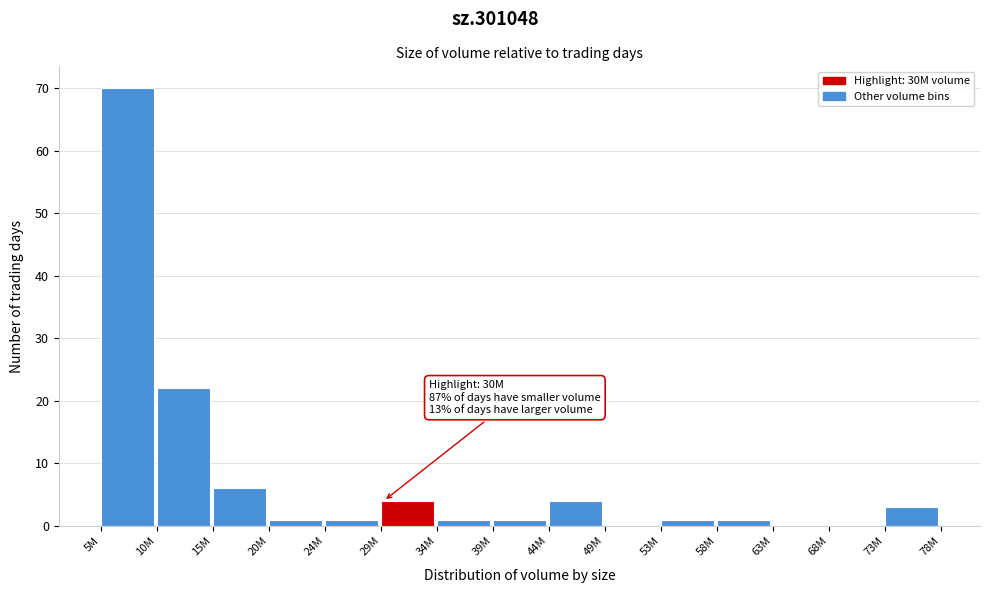

Reading right to left, extract all data points from this chart.

73M=3	68M=0	63M=0	58M=1	53M=1	49M=0	44M=4	39M=1	34M=1	29M=4	24M=1	20M=1	15M=6	10M=22	5M=70